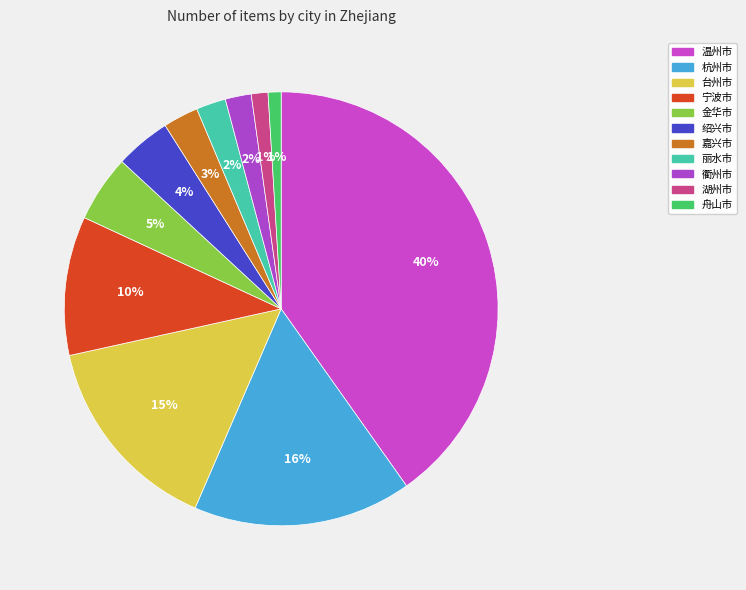

To the nearest percent, what is the difference between the 衢州市 and 温州市 slice percentages?

38%